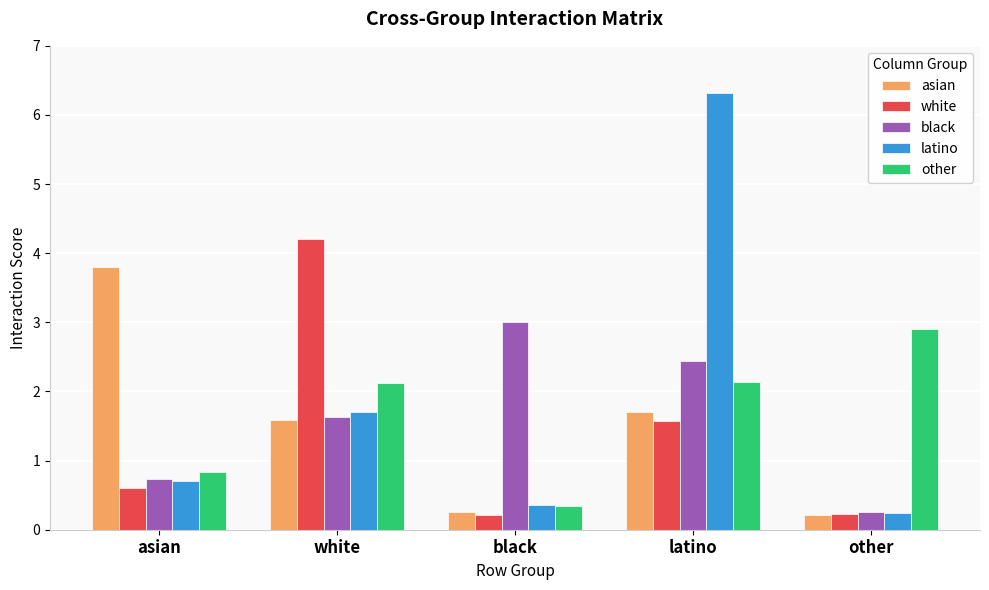

Which series changed the most between latino and other?

latino